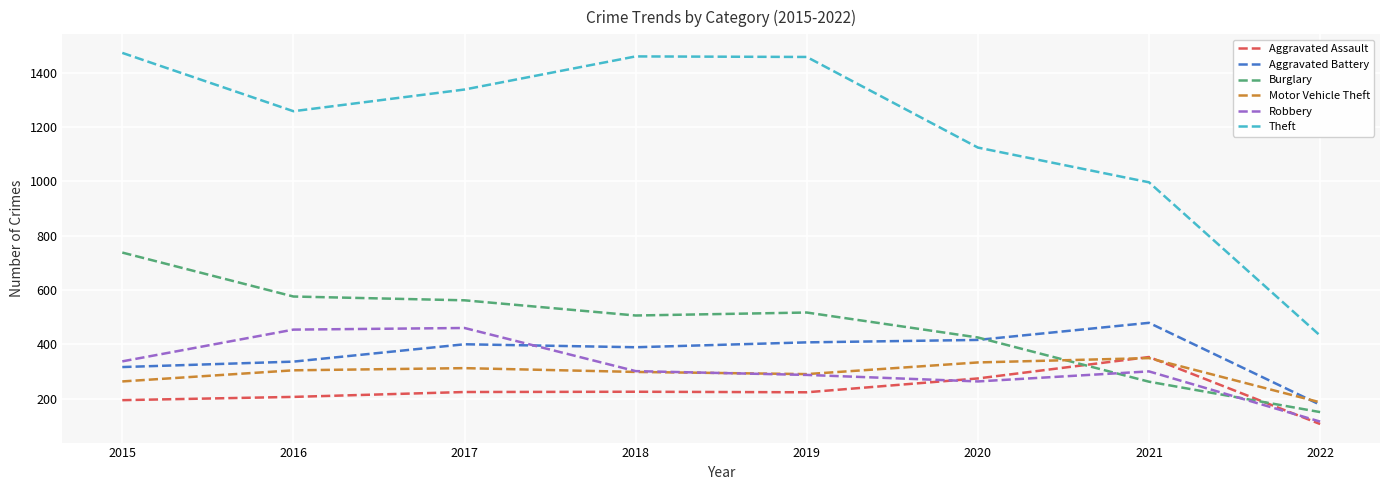

Which category has the highest value across all series?

2015